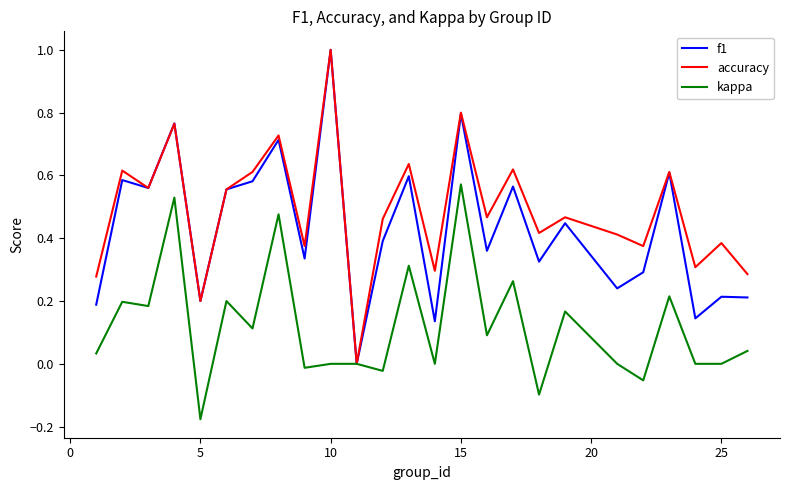

Which series has the largest total across all categories?

accuracy